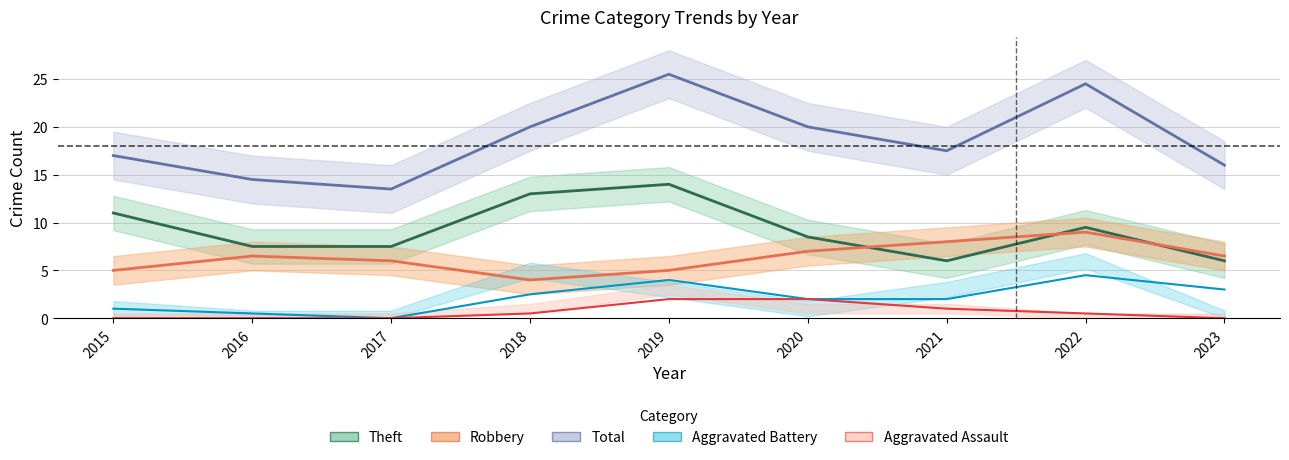

Rank the series by their maximum value, from highest to lowest.

Total, Theft, Robbery, Aggravated Battery, Aggravated Assault